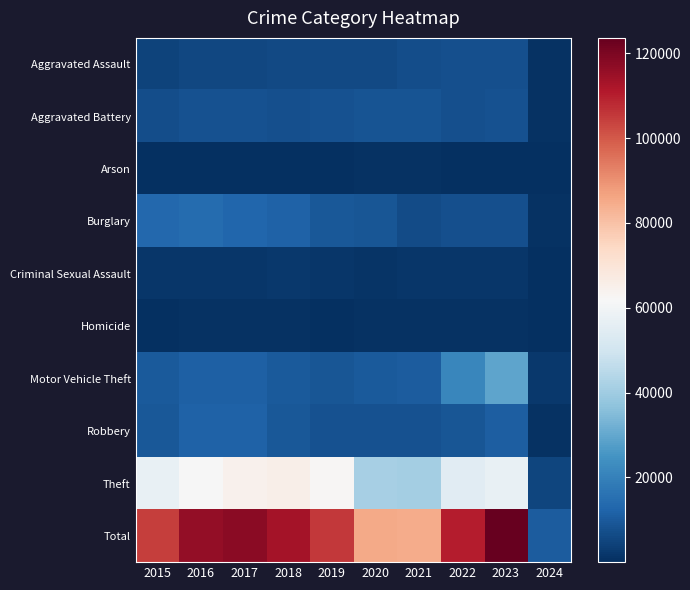

Reading left to right, transcribe all the data shown in this chart.

Aggravated Assault: 2015=4480	2016=5712	2017=5793	2018=6001	2019=5841	2020=6264	2021=7242	2022=7280	2023=7703	2024=690
Aggravated Battery: 2015=7019	2016=8086	2017=7845	2018=7735	2019=7858	2020=8319	2021=8347	2022=7488	2023=8073	2024=637
Arson: 2015=448	2016=515	2017=444	2018=373	2019=376	2020=588	2021=529	2022=422	2023=510	2024=47
Burglary: 2015=13184	2016=14289	2017=13001	2018=11747	2019=9638	2020=8758	2021=6662	2022=7594	2023=7450	2024=657
Criminal Sexual Assault: 2015=1691	2016=1846	2017=1964	2018=2018	2019=1904	2020=1479	2021=1721	2022=1781	2023=1792	2024=144
Homicide: 2015=496	2016=786	2017=672	2018=588	2019=499	2020=787	2021=804	2022=722	2023=624	2024=37
Motor Vehicle Theft: 2015=10068	2016=11286	2017=11380	2018=9985	2019=8977	2020=9959	2021=10602	2022=21456	2023=29198	2024=2172
Robbery: 2015=9638	2016=11960	2017=11880	2018=9681	2019=7995	2020=7855	2021=7918	2022=8963	2023=11055	2024=923
Theft: 2015=57350	2016=61622	2017=64386	2018=65288	2019=62493	2020=41328	2021=40807	2022=54858	2023=57205	2024=5258
Total: 2015=104374	2016=116102	2017=117365	2018=113416	2019=105581	2020=85337	2021=84632	2022=110564	2023=123610	2024=10565